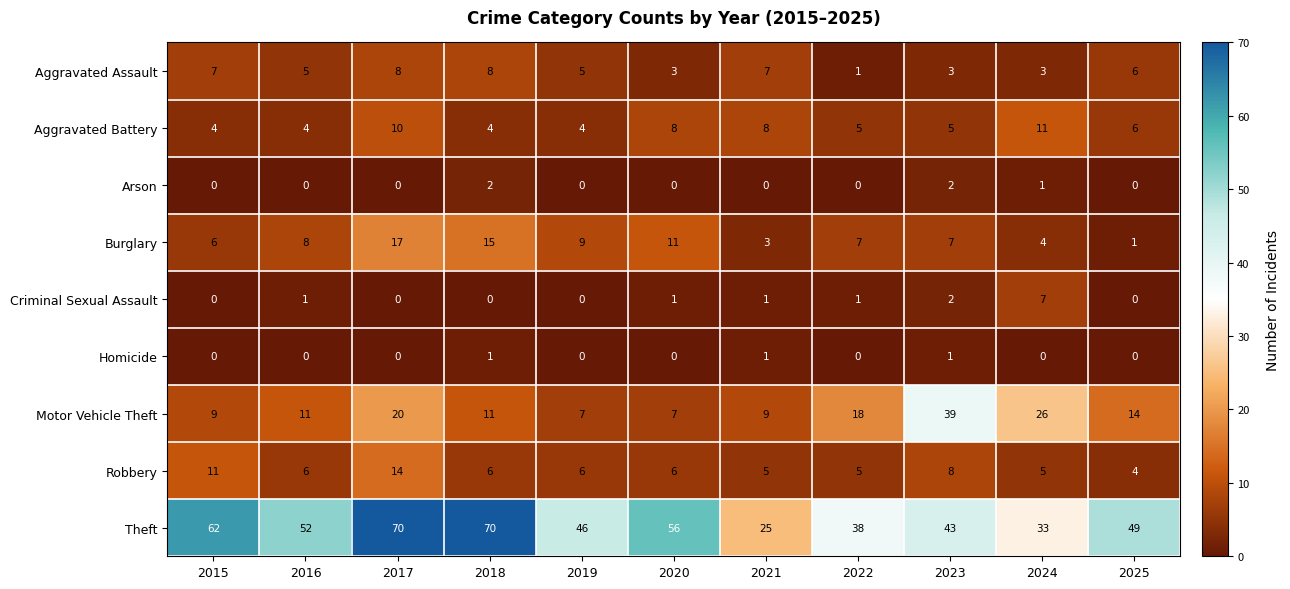

Which series changed the most between 2017 and 2022?

Theft